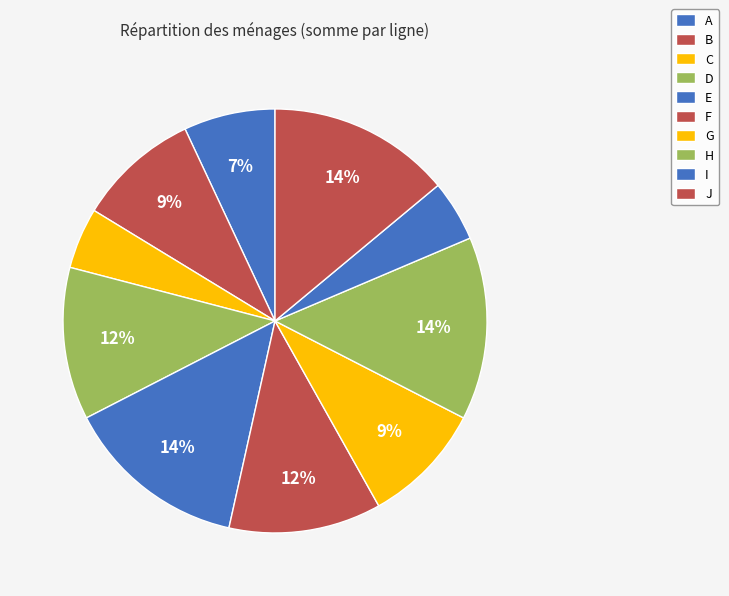

How many segments does this pie chart have?

10